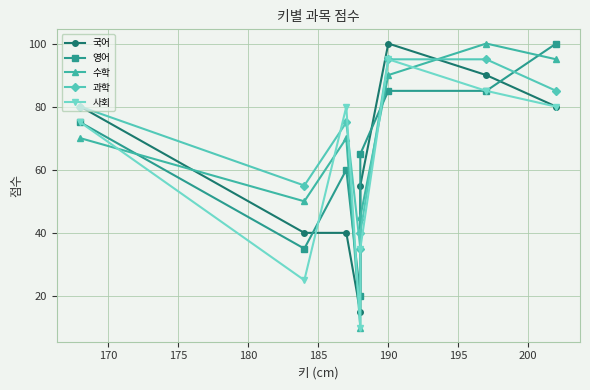

What is the value of the 과학 point at the 7th from the left?

95